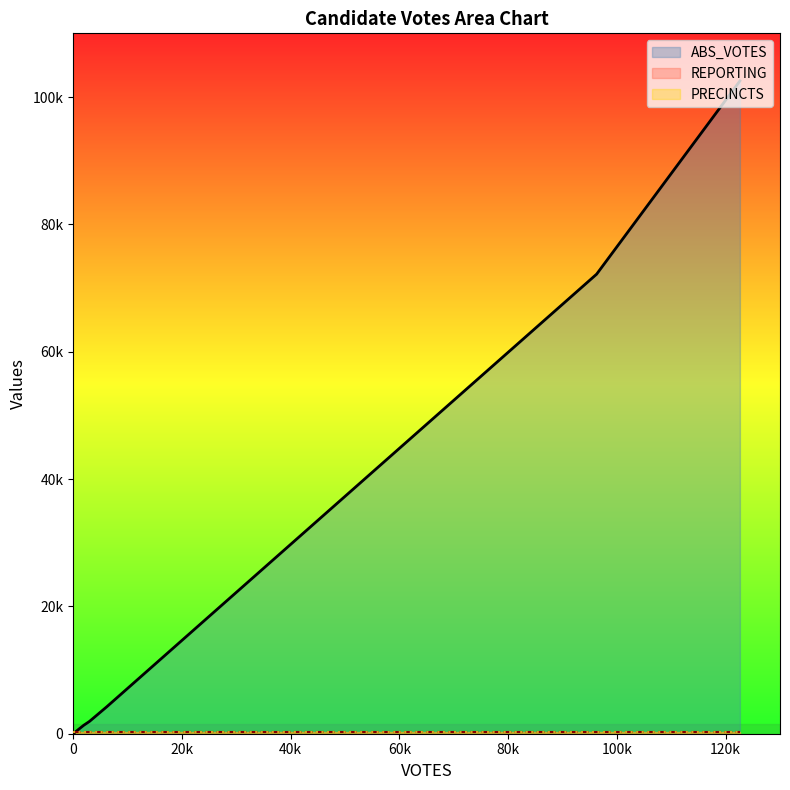

What is the value of the PRECINCTS point at the 1st from the left?

291